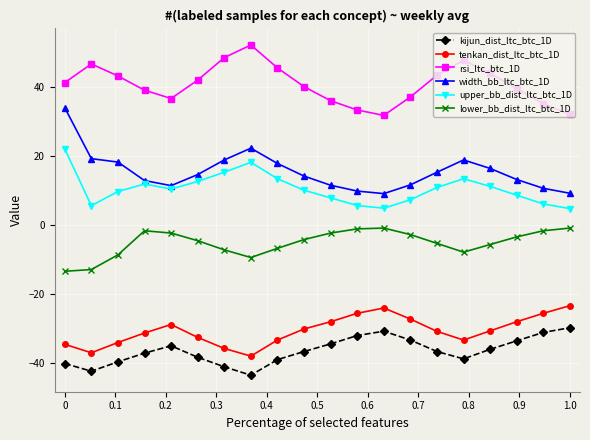

What is the value of the tenkan_dist_ltc_btc_1D point at the 14th from the left?

-27.3